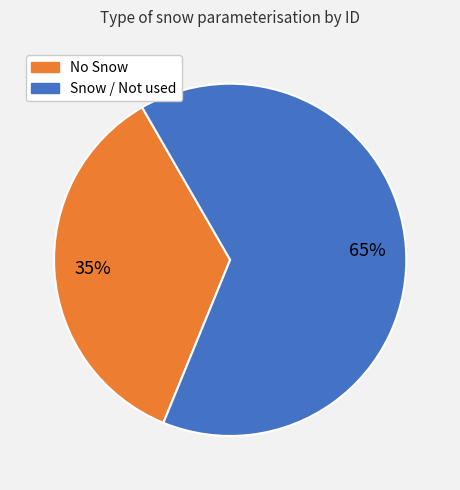

To the nearest percent, what is the average slice percentage?

50%